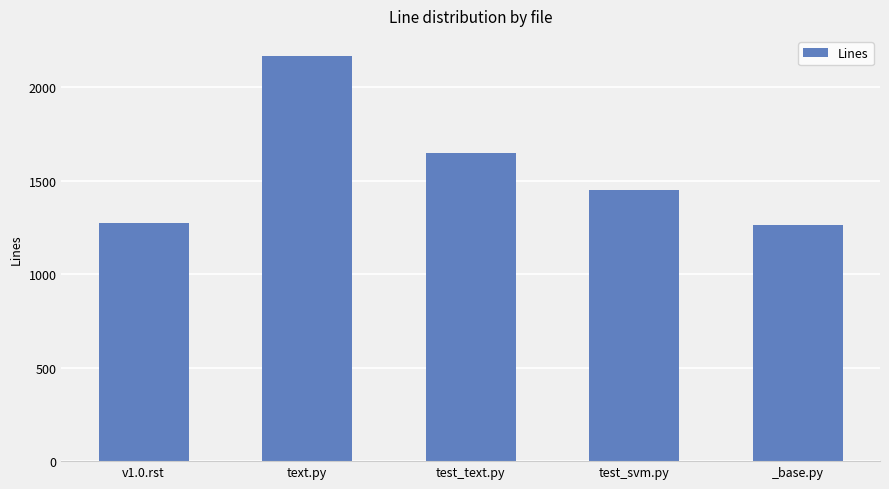

What is the average value?

1560